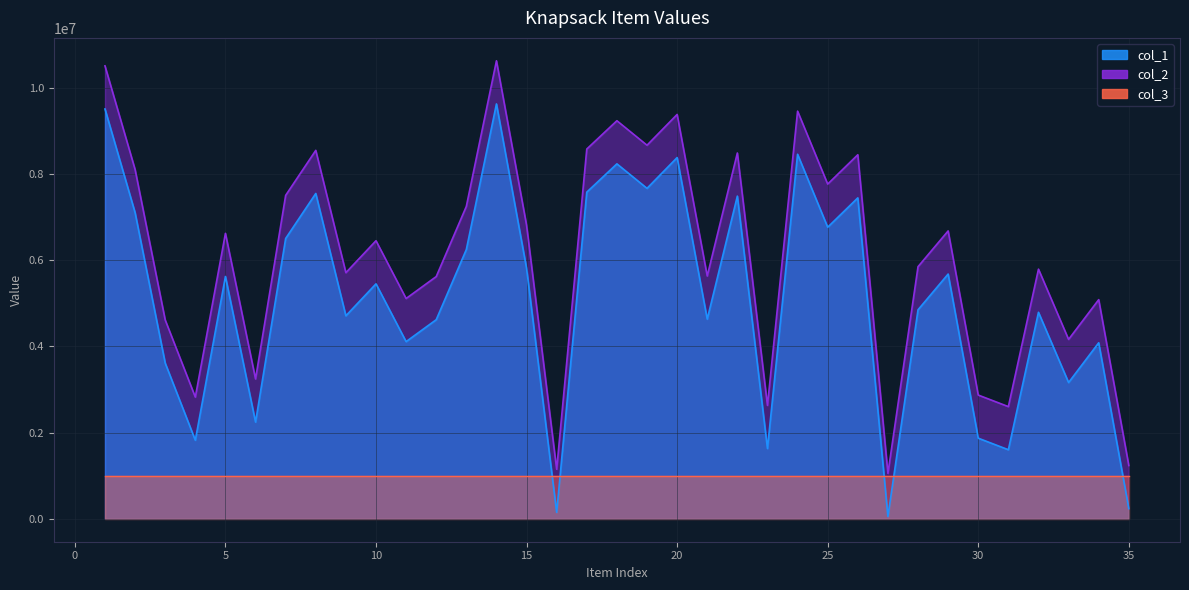

What is the greatest value displayed?

10620327